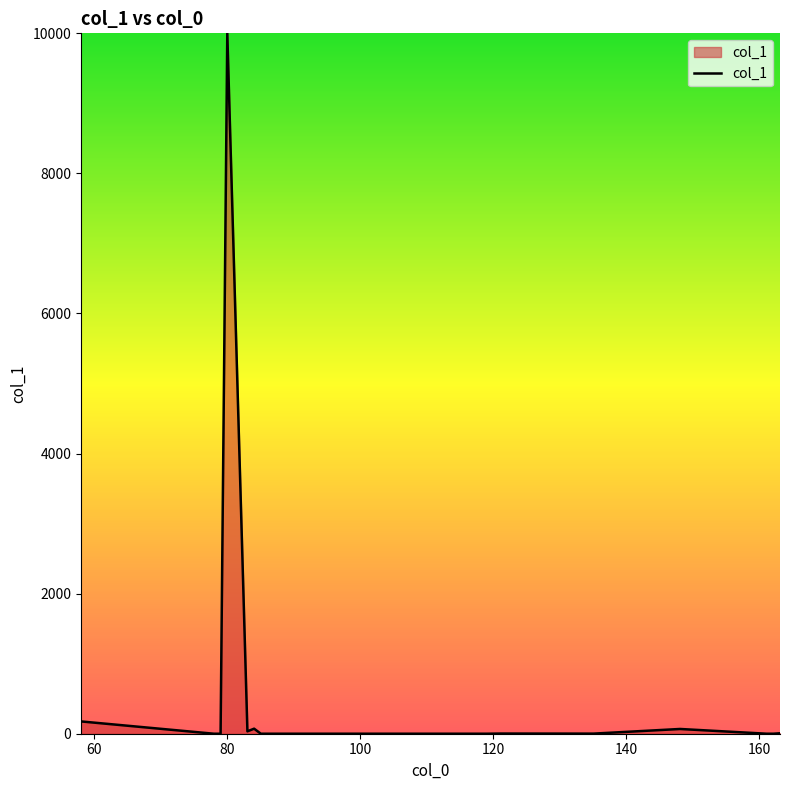

What is the maximum value shown in the chart?

10000.0